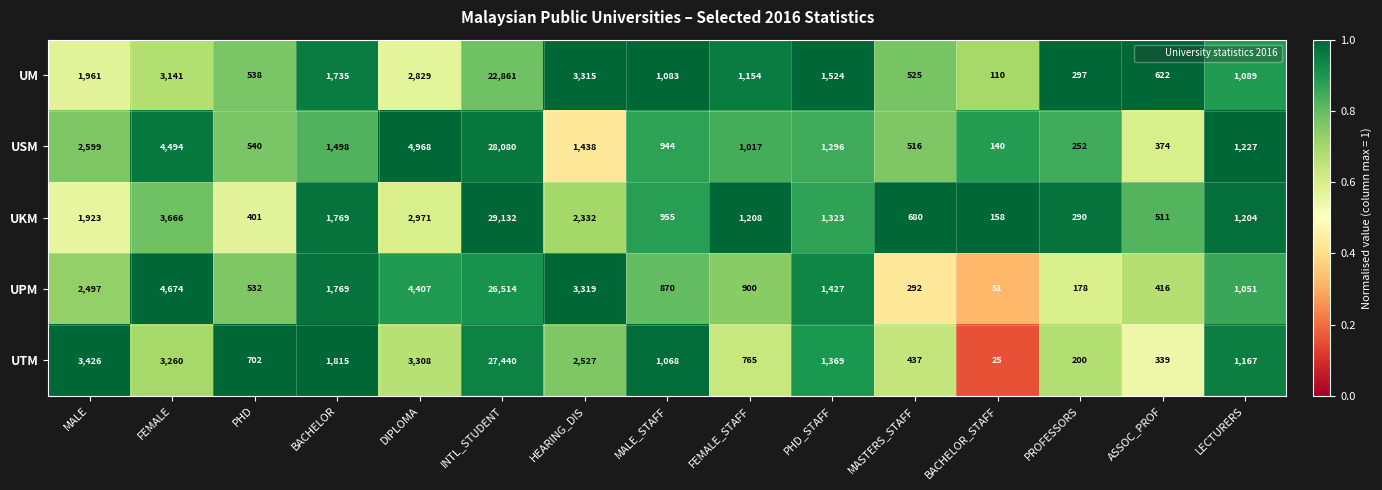

What is the total value across all series at PHD_STAFF?

6939